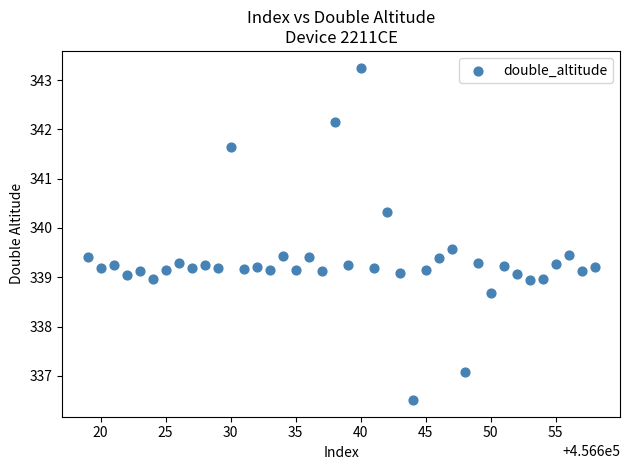

What is the range of X values (max minus min)?

39.0